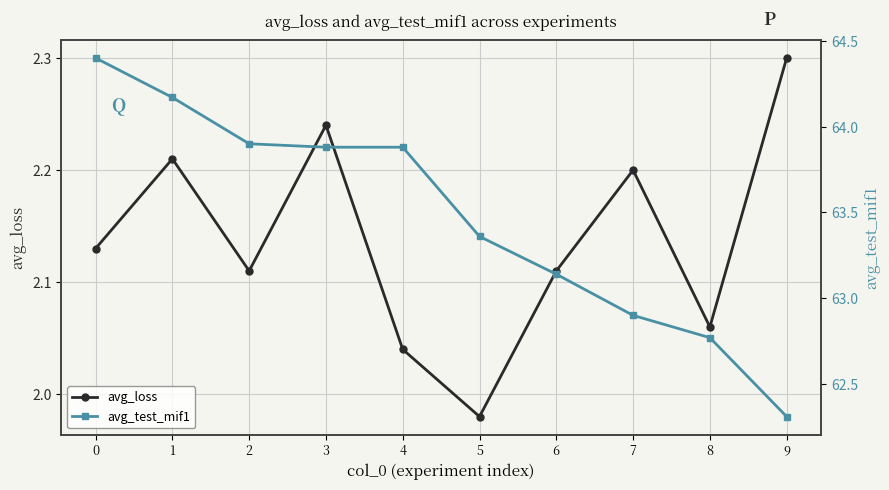

Reading right to left, transcribe all the data shown in this chart.

avg_loss: 9=2.3	8=2.1	7=2.2	6=2.1	5=2.0	4=2.0	3=2.2	2=2.1	1=2.2	0=2.1
avg_test_mif1: 9=62.3	8=62.8	7=62.9	6=63.1	5=63.4	4=63.9	3=63.9	2=63.9	1=64.2	0=64.4